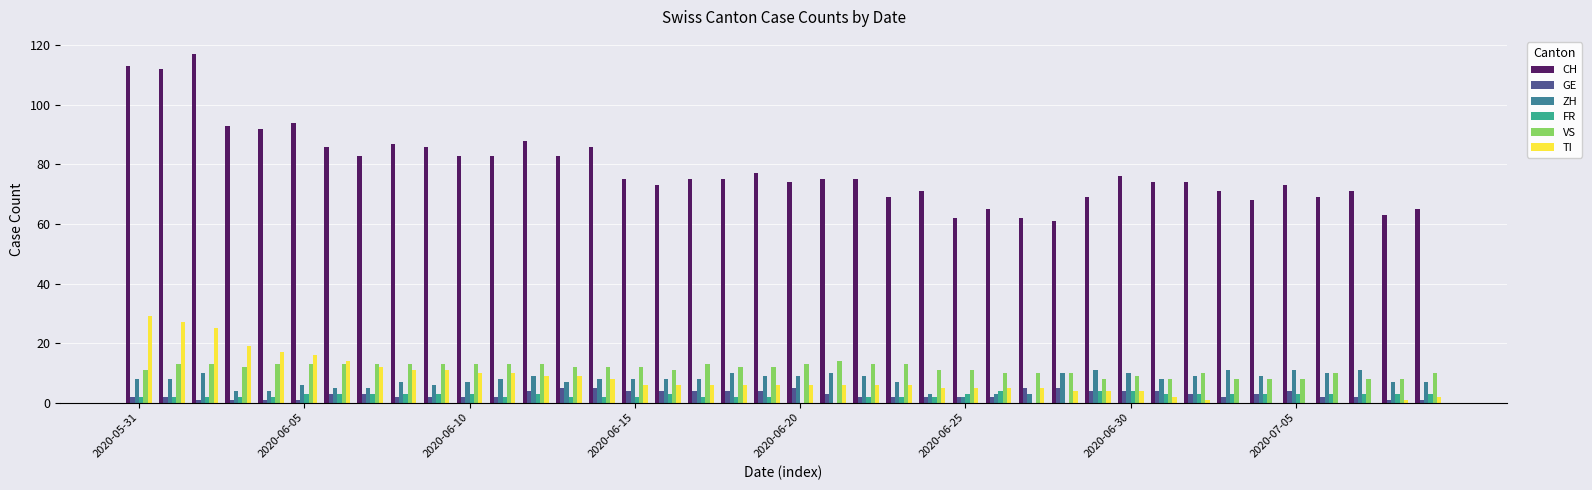

Which series has the largest total across all categories?

CH